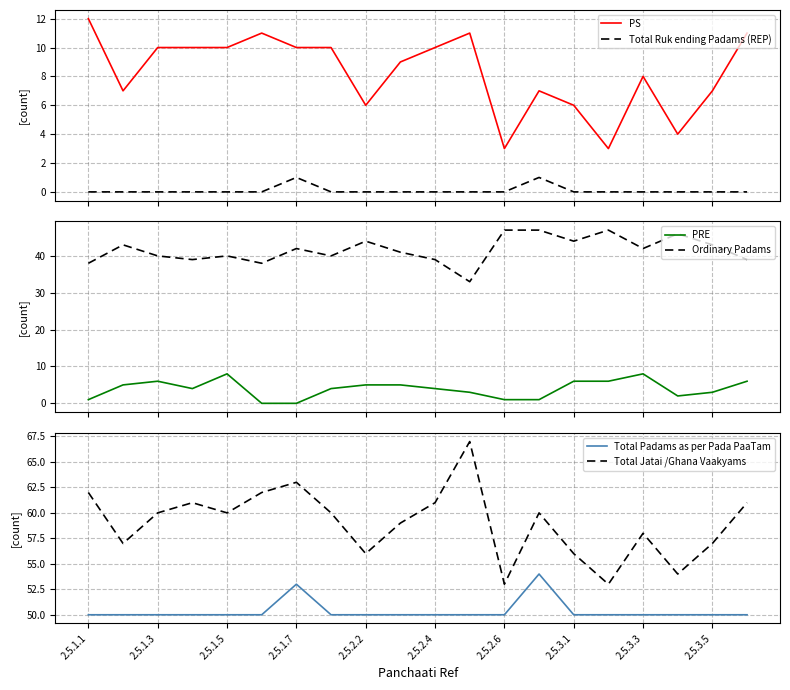

True or false: Total Ruk ending Padams (REP) and PS intersect in this chart.

False